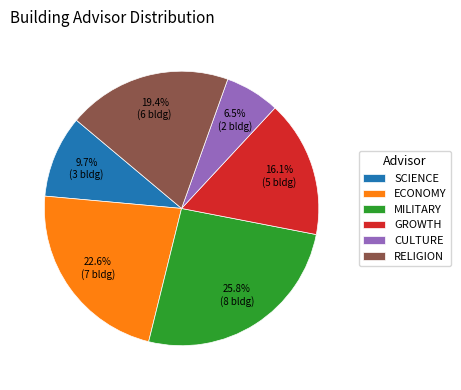

Approximately how many times larger is the value at MILITARY compared to RELIGION?

1.3